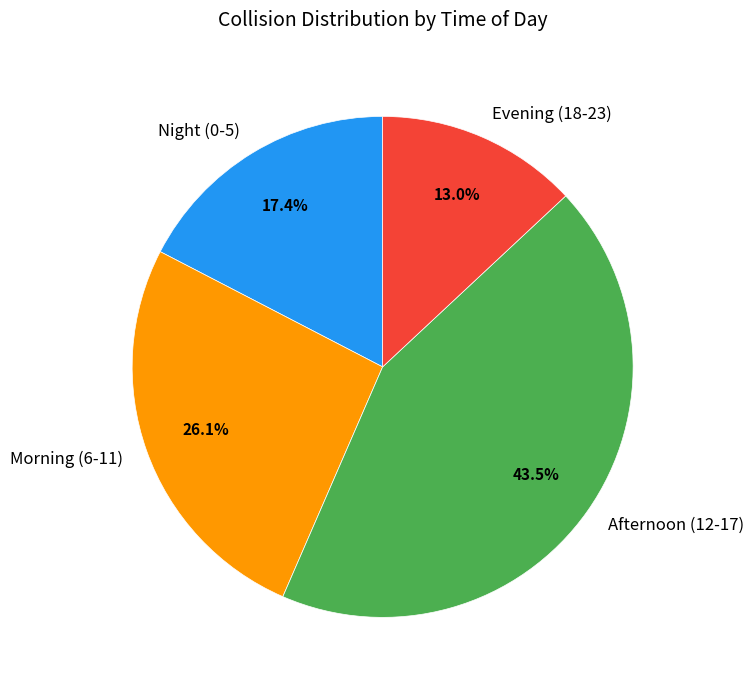

Does any single category account for the majority?

No